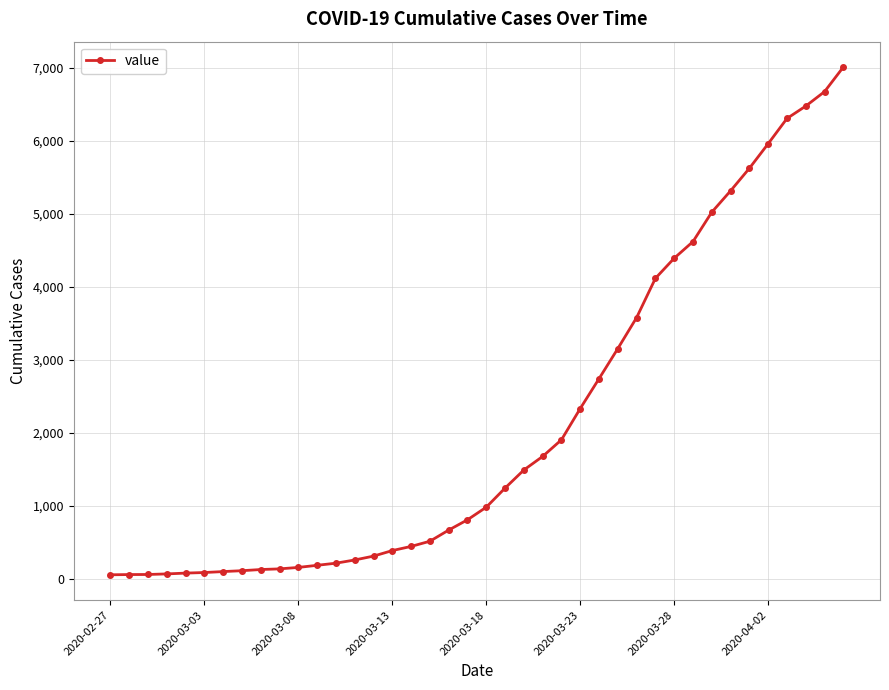

What is the maximum value shown in the chart?

7013